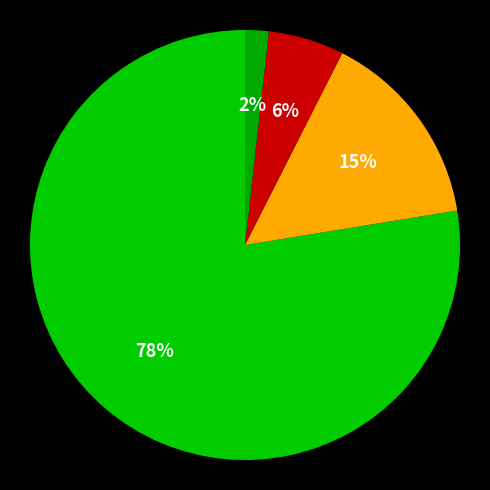

How many slices are in this pie chart?

4